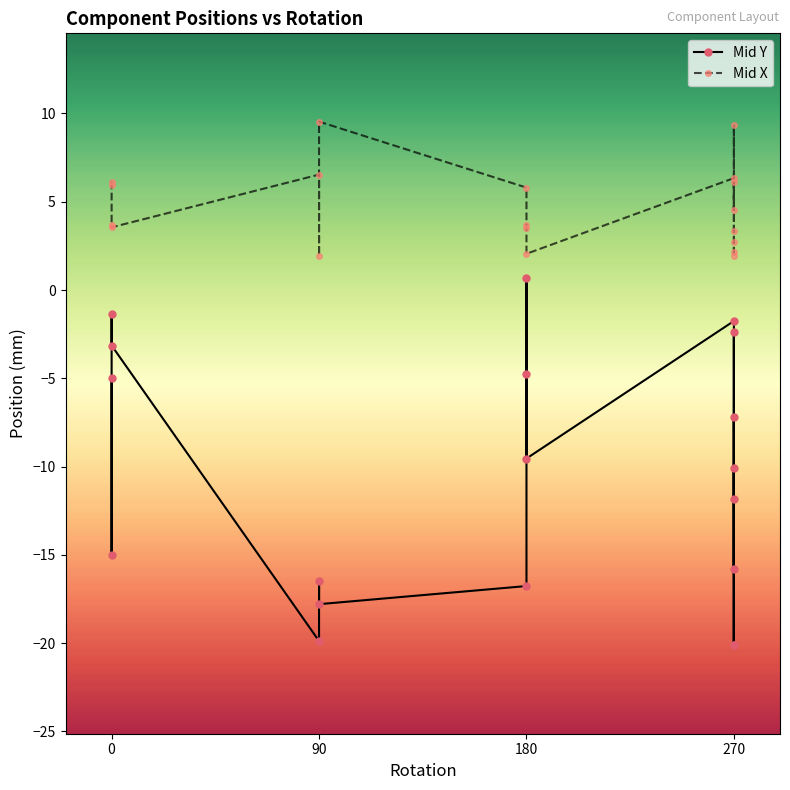

What is the value of the Mid Y point at the 16th from the left?

-19.9